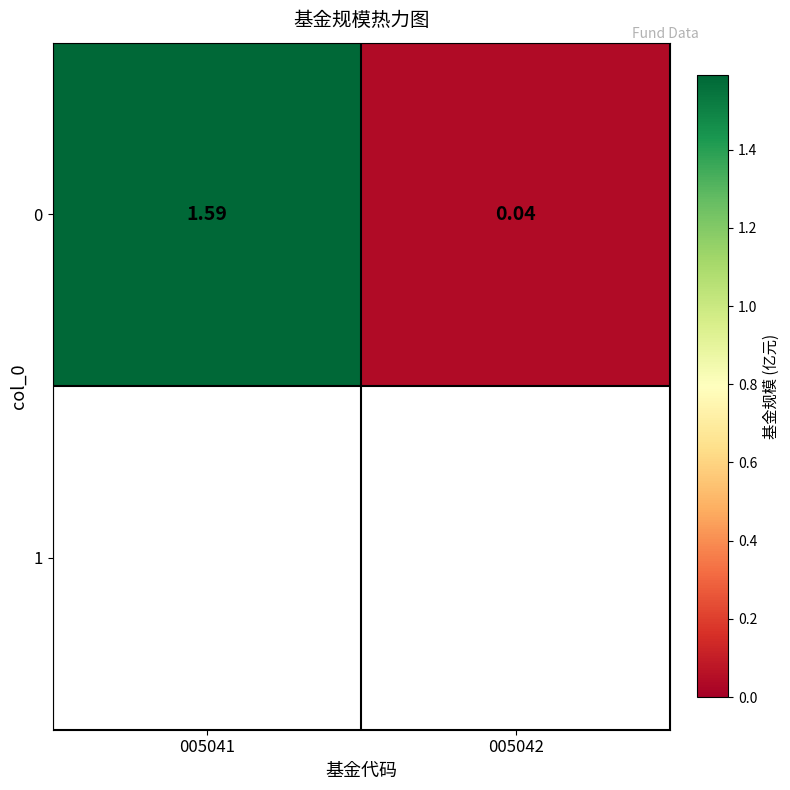

List the labels in order of value, largest first.

005041, 005042